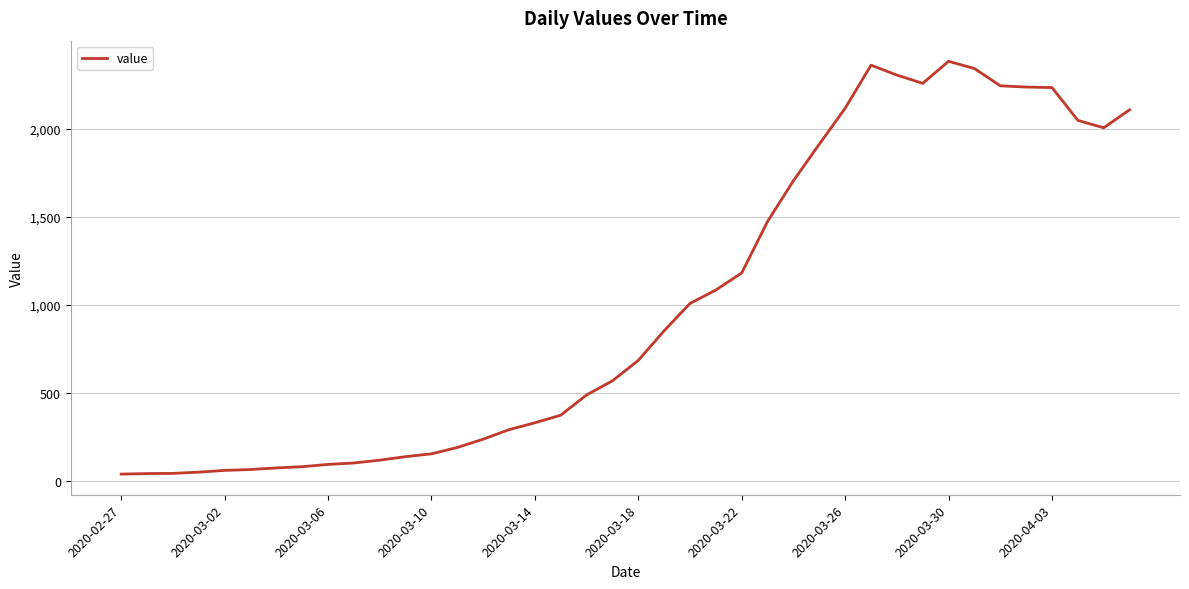

What is the difference between the maximum and minimum values?

2341